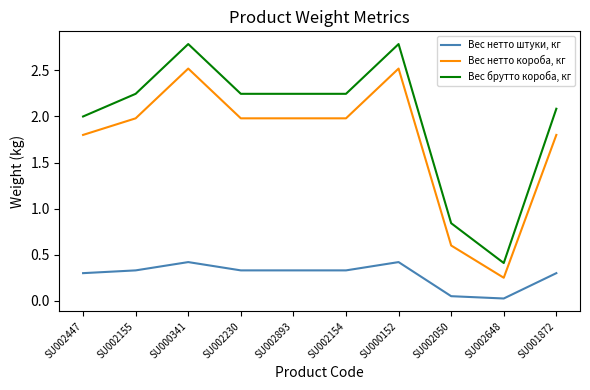

Which series has the widest spread of values?

Вес брутто короба, кг